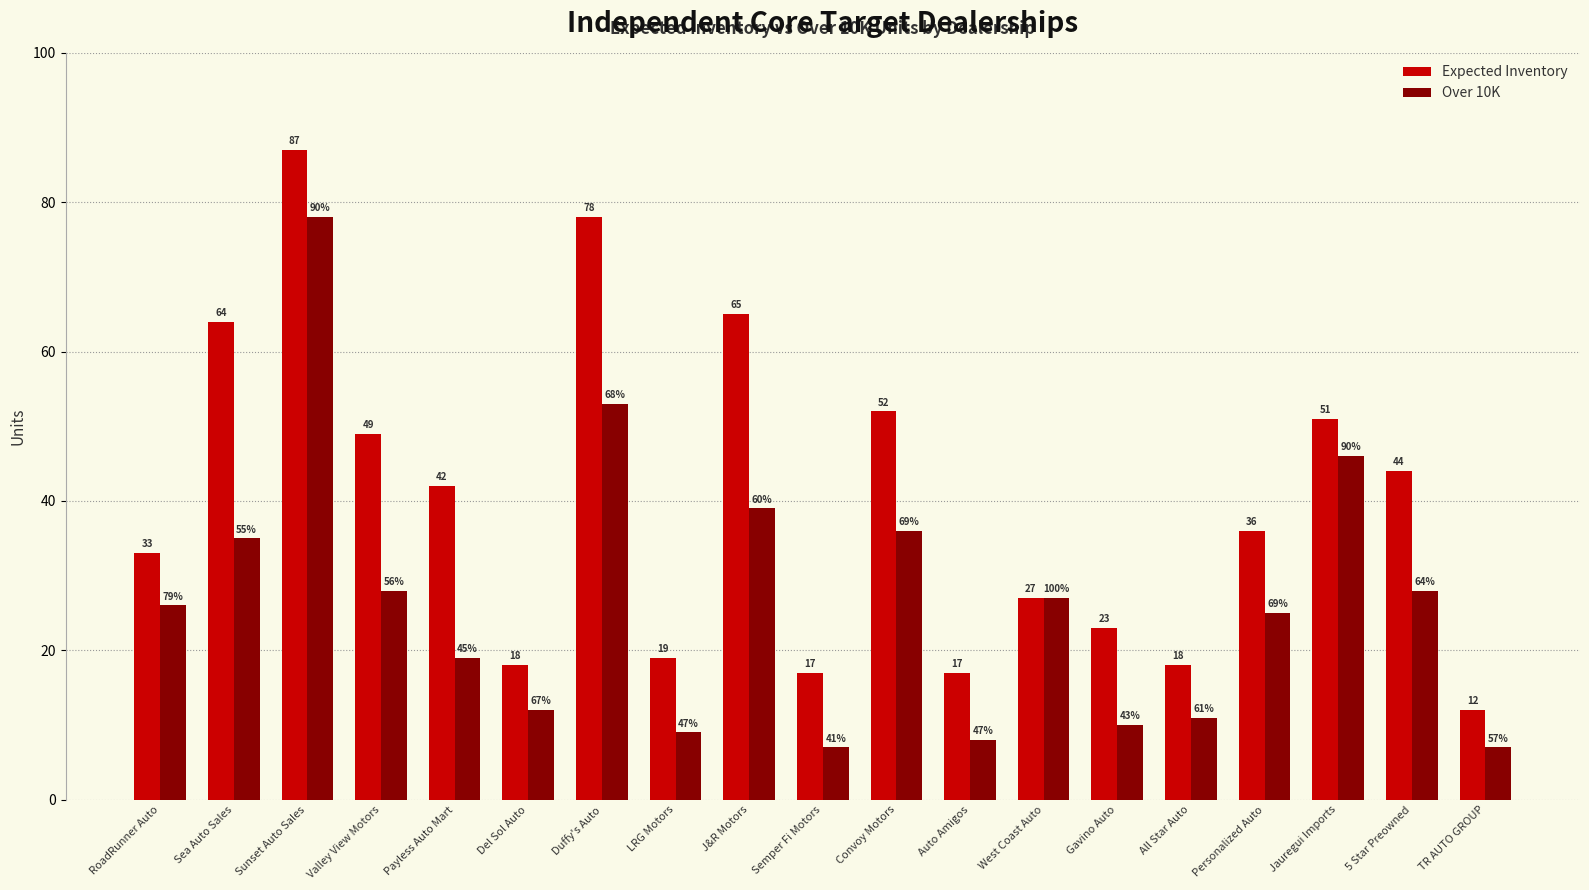

Does the chart contain stacked bars?

No